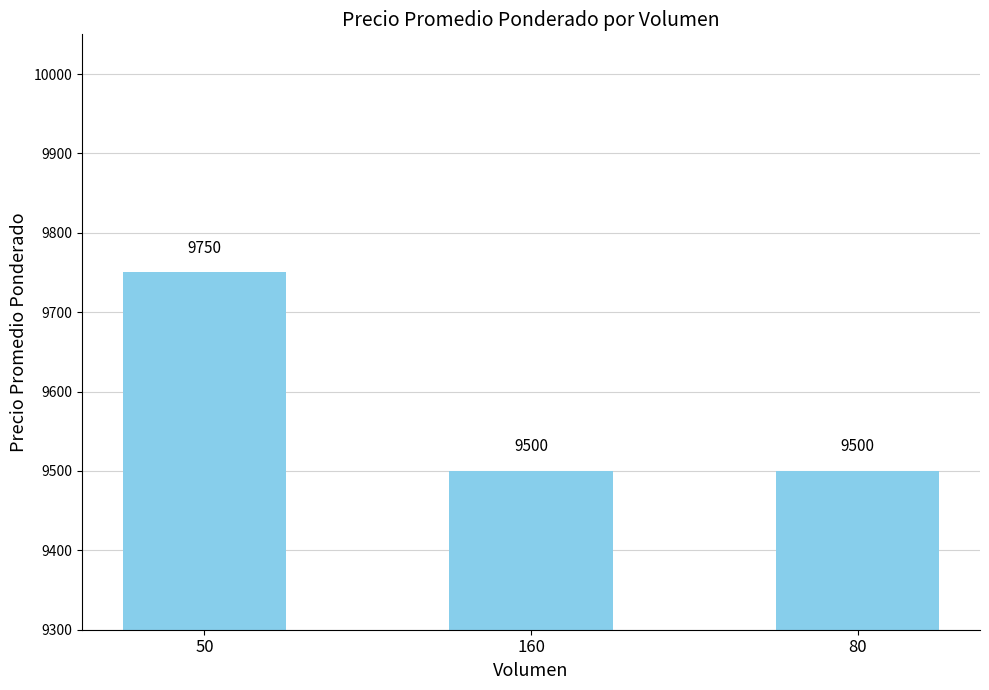

What position from the right is 50?

3